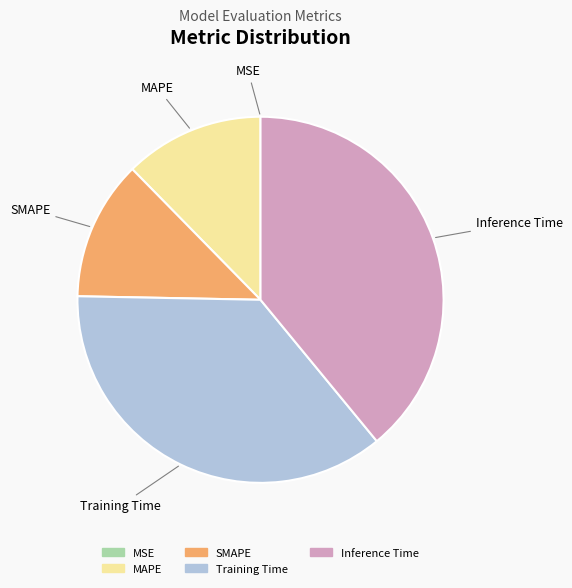

Between MAPE and Inference Time, which is larger?

Inference Time